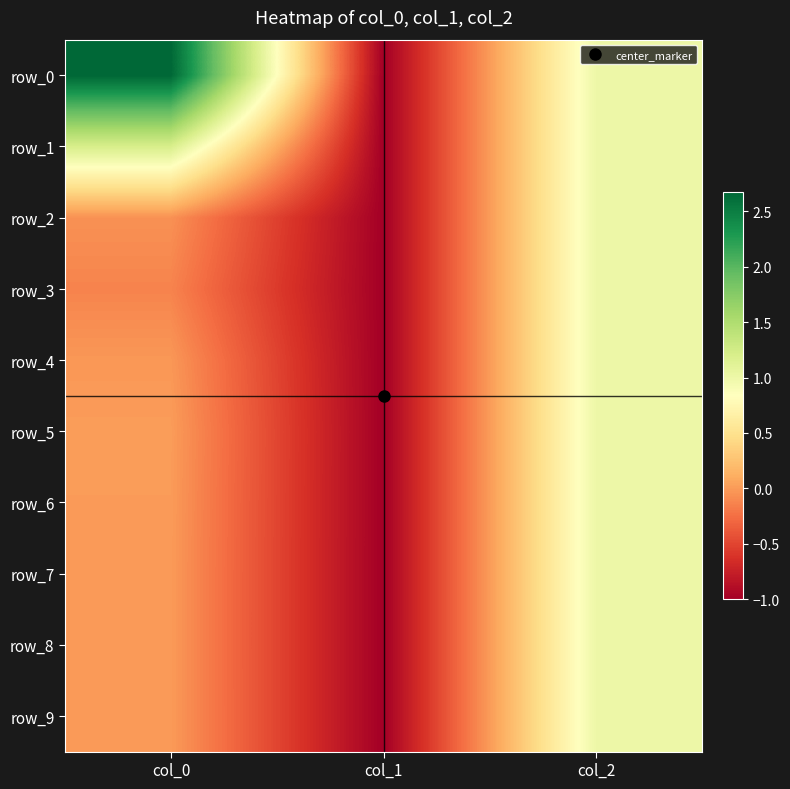

Reading left to right, what are all the values shown in this chart?

row_0: 2.7	-1.0	1.0
row_1: 1.2	-1.0	1.0
row_2: -0.1	-1.0	1.0
row_3: -0.1	-1.0	1.0
row_4: -0.0	-1.0	1.0
row_5: 0.0	-1.0	1.0
row_6: 0.0	-1.0	1.0
row_7: -0.0	-1.0	1.0
row_8: -0.0	-1.0	1.0
row_9: -0.0	-1.0	1.0